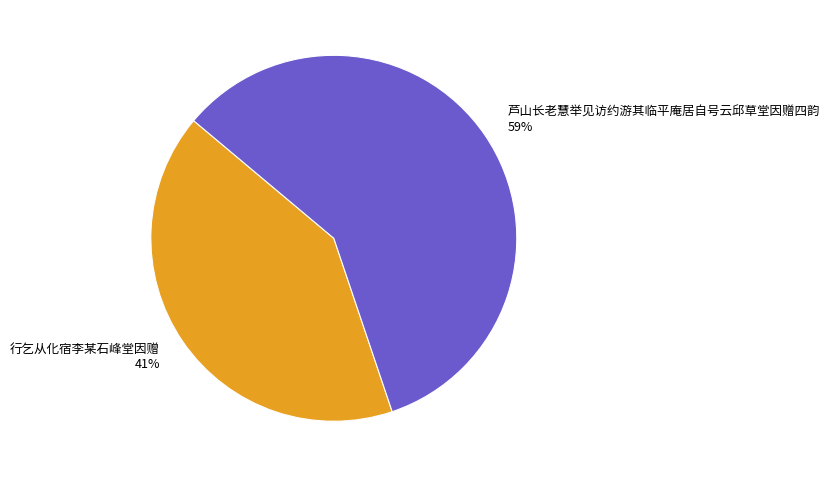

Combined, do 行乞从化宿李某石峰堂因赠 and 芦山长老慧举见访约游其临平庵居自号云邱草堂因赠四韵 account for over 50%?

Yes